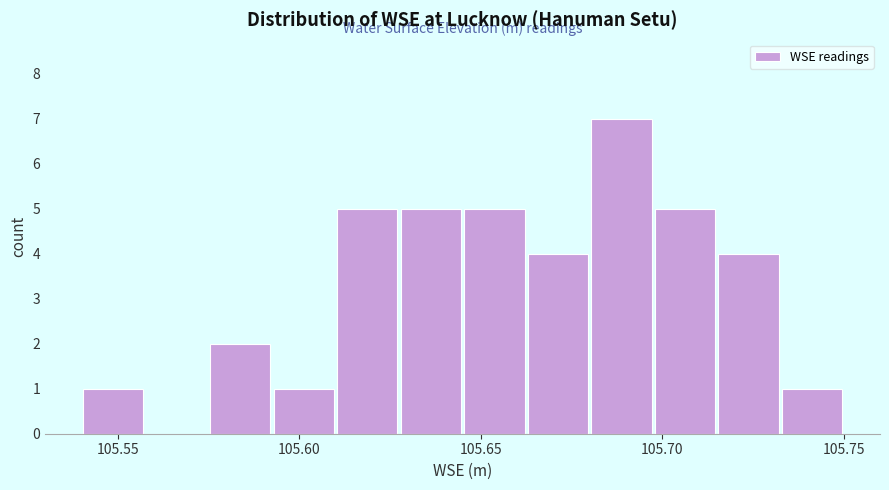

Read against the x-axis, roughly where is the centre of the tallest bar?

105.690